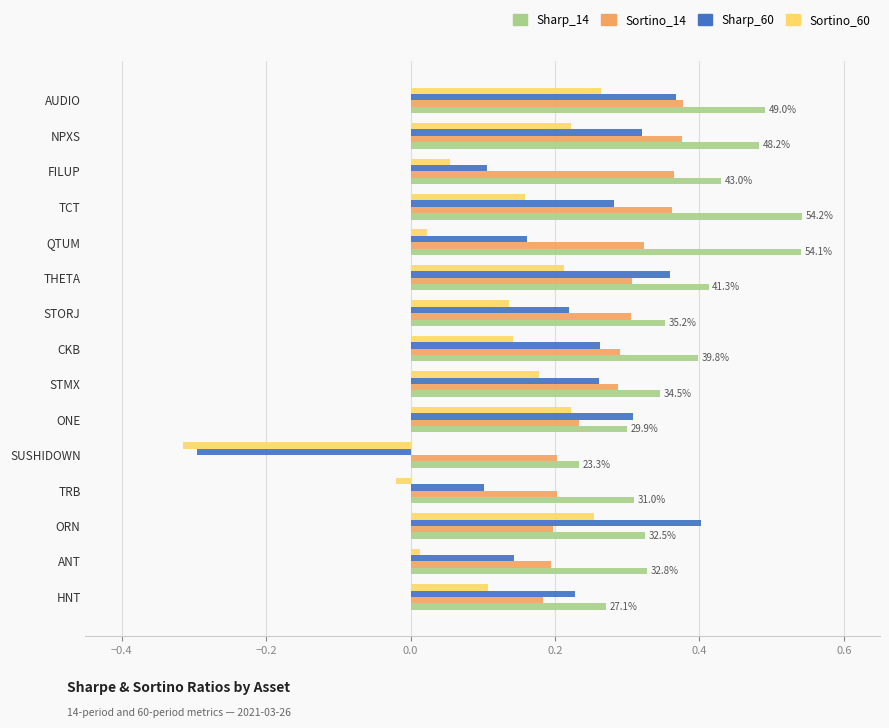

At how many categories does at least one series exceed 0?

15